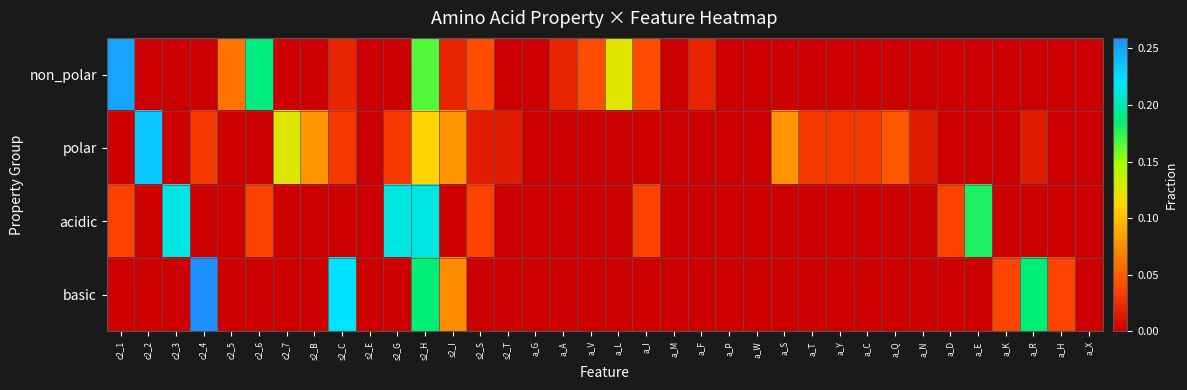

Reading left to right, extract all data points from this chart.

non_polar: c2_1=0.2	c2_2=0.0	c2_3=0.0	c2_4=0.0	c2_5=0.1	c2_6=0.2	c2_7=0.0	s2_B=0.0	s2_C=0.0	s2_E=0.0	s2_G=0.0	s2_H=0.2	s2_I=0.0	s2_S=0.0	s2_T=0.0	a_G=0.0	a_A=0.0	a_V=0.0	a_L=0.1	a_I=0.0	a_M=0.0	a_F=0.0	a_P=0.0	a_W=0.0	a_S=0.0	a_T=0.0	a_Y=0.0	a_C=0.0	a_Q=0.0	a_N=0.0	a_D=0.0	a_E=0.0	a_K=0.0	a_R=0.0	a_H=0.0	a_X=0.0
polar: c2_1=0.0	c2_2=0.2	c2_3=0.0	c2_4=0.0	c2_5=0.0	c2_6=0.0	c2_7=0.1	s2_B=0.1	s2_C=0.0	s2_E=0.0	s2_G=0.0	s2_H=0.1	s2_I=0.1	s2_S=0.0	s2_T=0.0	a_G=0.0	a_A=0.0	a_V=0.0	a_L=0.0	a_I=0.0	a_M=0.0	a_F=0.0	a_P=0.0	a_W=0.0	a_S=0.1	a_T=0.0	a_Y=0.0	a_C=0.0	a_Q=0.0	a_N=0.0	a_D=0.0	a_E=0.0	a_K=0.0	a_R=0.0	a_H=0.0	a_X=0.0
acidic: c2_1=0.0	c2_2=0.0	c2_3=0.2	c2_4=0.0	c2_5=0.0	c2_6=0.0	c2_7=0.0	s2_B=0.0	s2_C=0.0	s2_E=0.0	s2_G=0.2	s2_H=0.2	s2_I=0.0	s2_S=0.0	s2_T=0.0	a_G=0.0	a_A=0.0	a_V=0.0	a_L=0.0	a_I=0.0	a_M=0.0	a_F=0.0	a_P=0.0	a_W=0.0	a_S=0.0	a_T=0.0	a_Y=0.0	a_C=0.0	a_Q=0.0	a_N=0.0	a_D=0.0	a_E=0.2	a_K=0.0	a_R=0.0	a_H=0.0	a_X=0.0
basic: c2_1=0.0	c2_2=0.0	c2_3=0.0	c2_4=0.3	c2_5=0.0	c2_6=0.0	c2_7=0.0	s2_B=0.0	s2_C=0.2	s2_E=0.0	s2_G=0.0	s2_H=0.2	s2_I=0.1	s2_S=0.0	s2_T=0.0	a_G=0.0	a_A=0.0	a_V=0.0	a_L=0.0	a_I=0.0	a_M=0.0	a_F=0.0	a_P=0.0	a_W=0.0	a_S=0.0	a_T=0.0	a_Y=0.0	a_C=0.0	a_Q=0.0	a_N=0.0	a_D=0.0	a_E=0.0	a_K=0.0	a_R=0.2	a_H=0.0	a_X=0.0